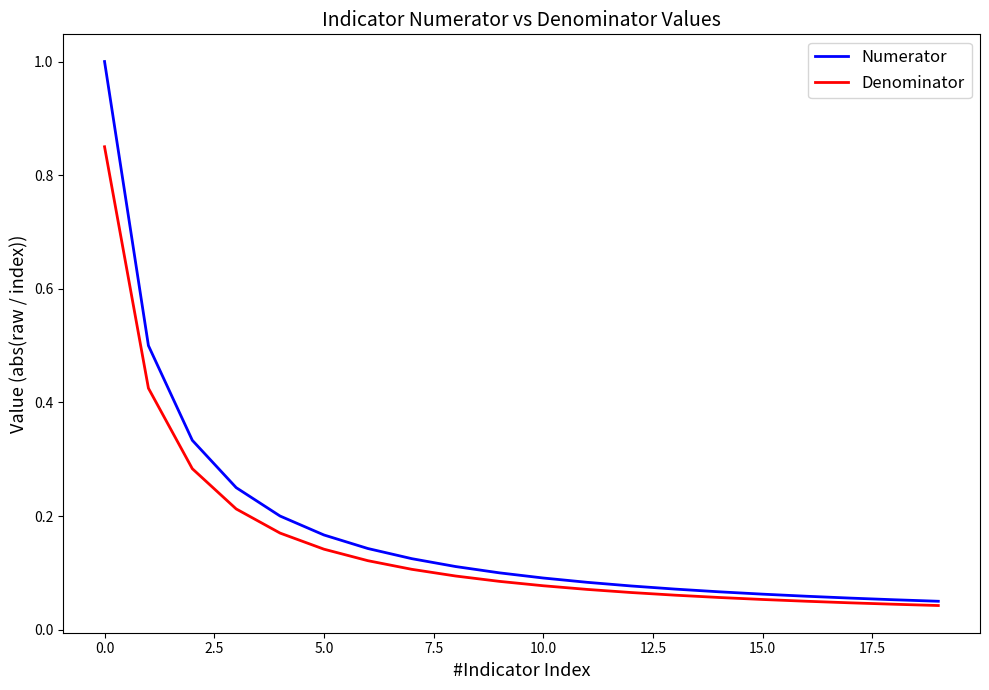

Which series has the largest range (max minus min)?

Numerator